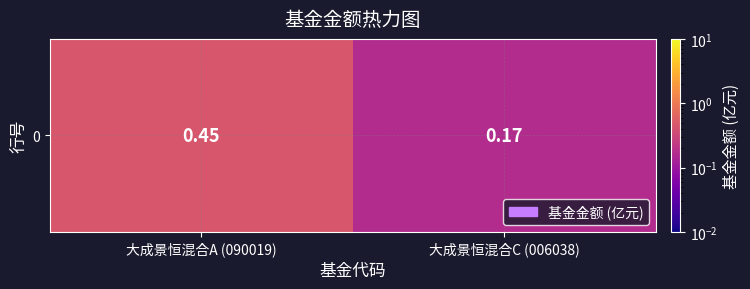

Rank the categories by value from highest to lowest.

大成景恒混合A (090019), 大成景恒混合C (006038)